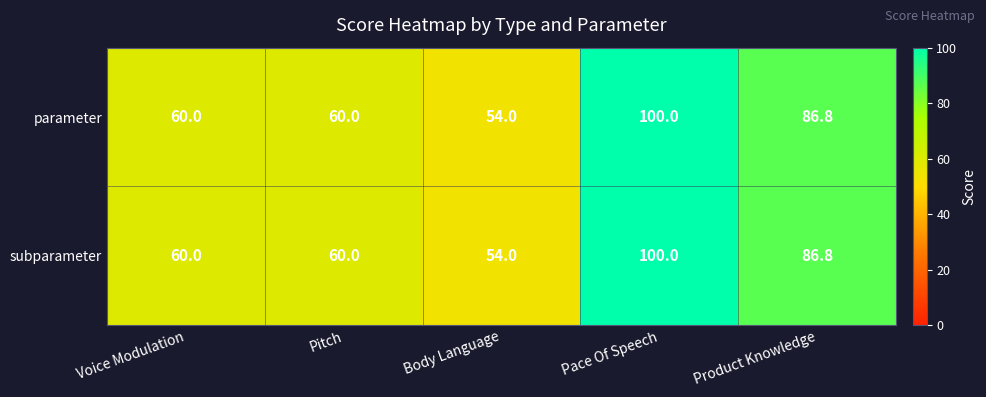

Which category has the lowest value across all series?

Body Language